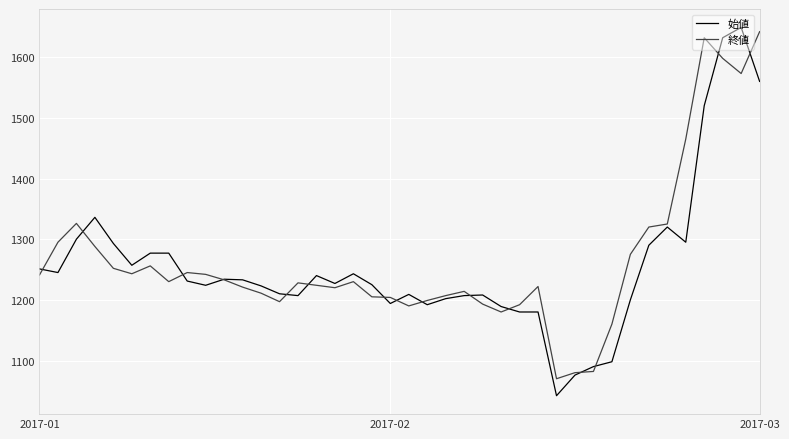

Which series has the widest spread of values?

始値